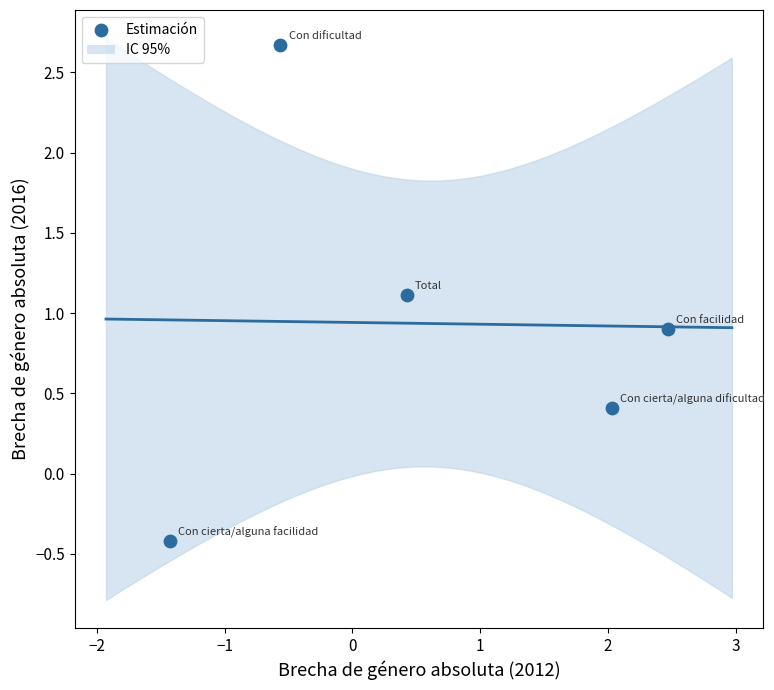

What is the average X value?

0.6